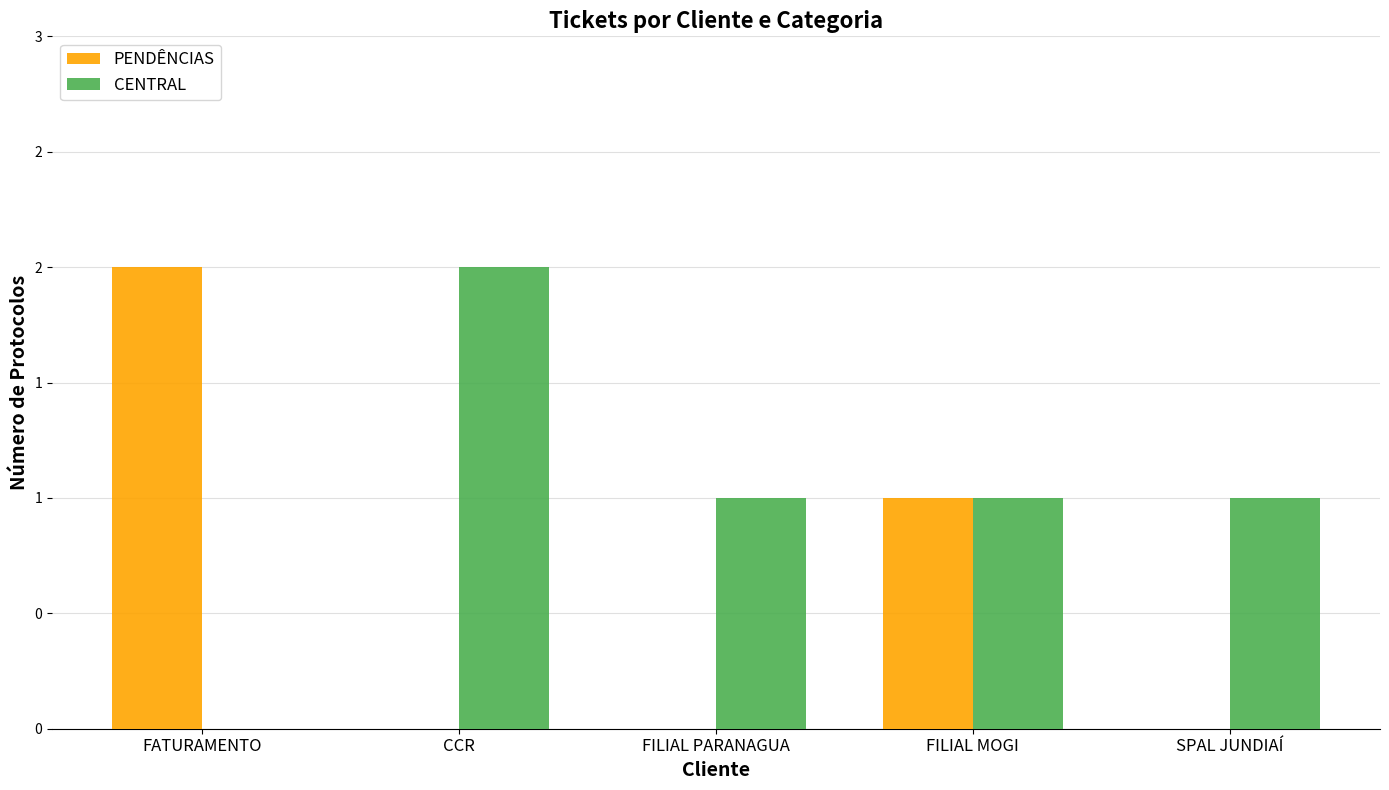

Which series has the largest total across all categories?

CENTRAL